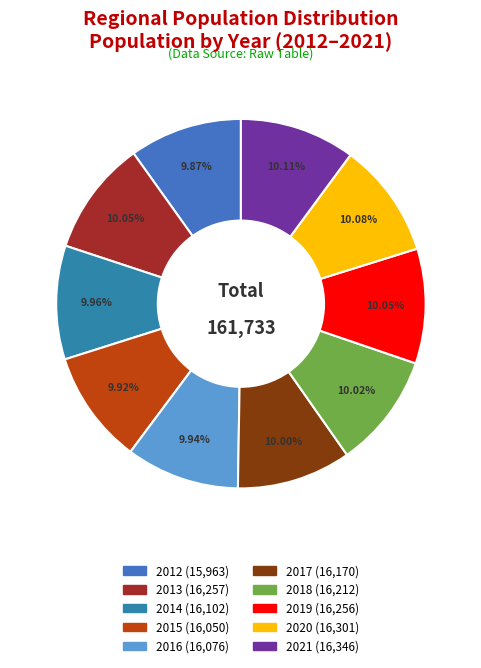

The 2020 slice represents 10% of the pie. True or false?

True